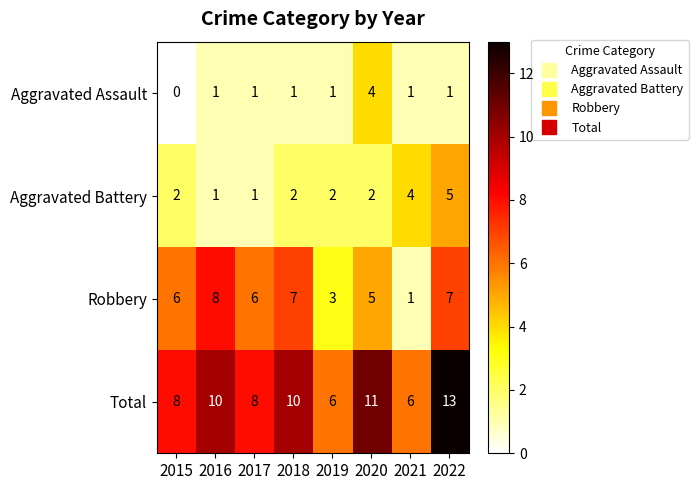

What is the sum of all Robbery values?

43